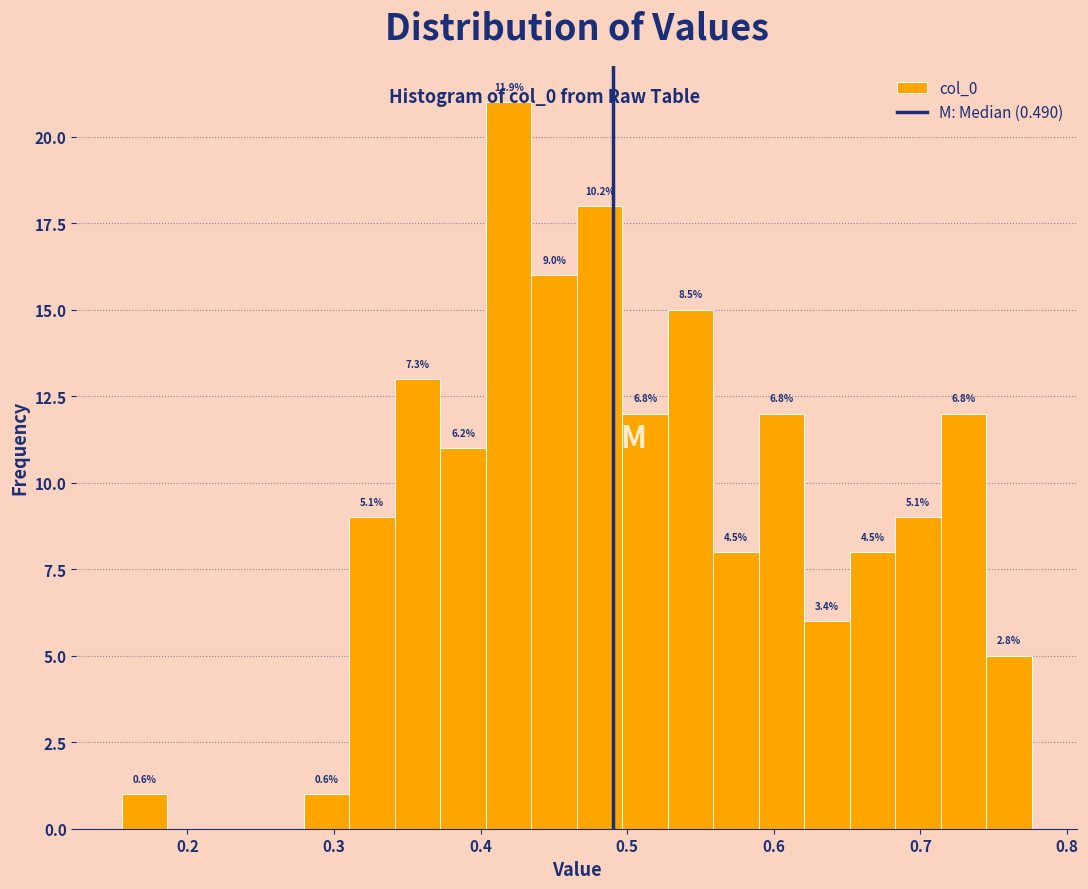

Read against the x-axis, roughly where is the centre of the tallest bar?

0.42